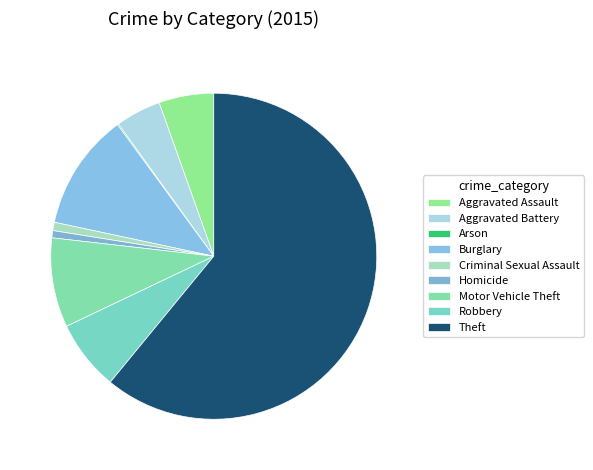

Does any single category account for the majority?

Yes